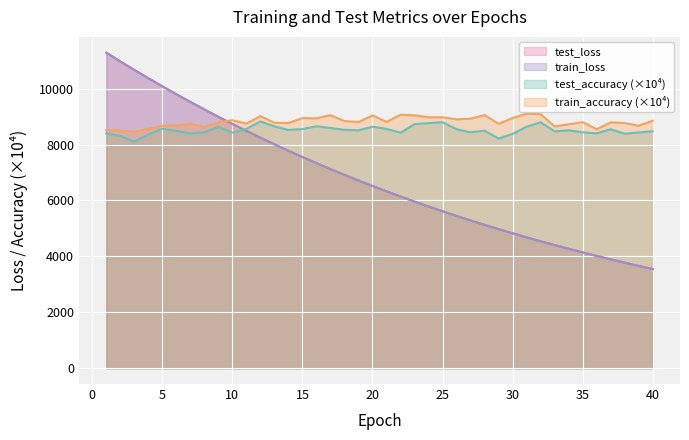

True or false: train_loss and test_accuracy intersect in this chart.

True